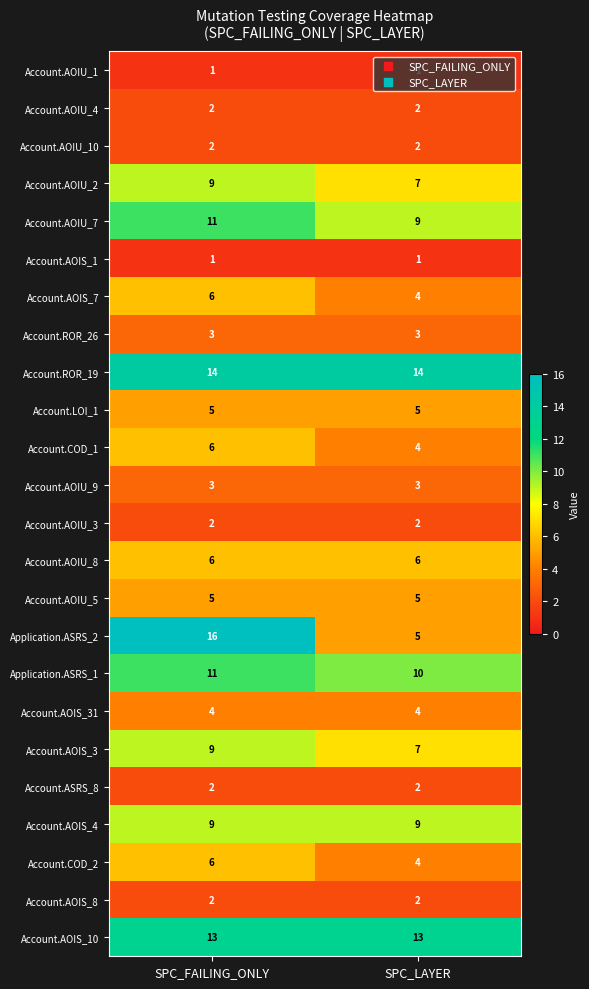

What is the sum of all Account.AOIS_4 values?

18